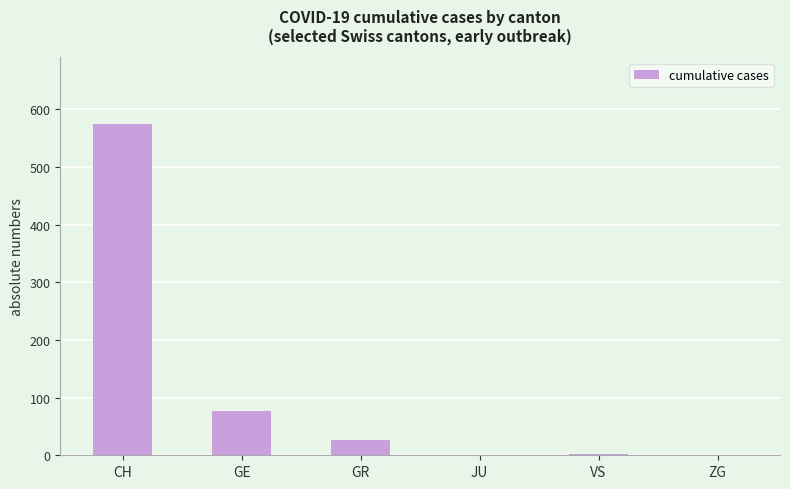

The chart shows a value of 26 at GR. True or false?

True